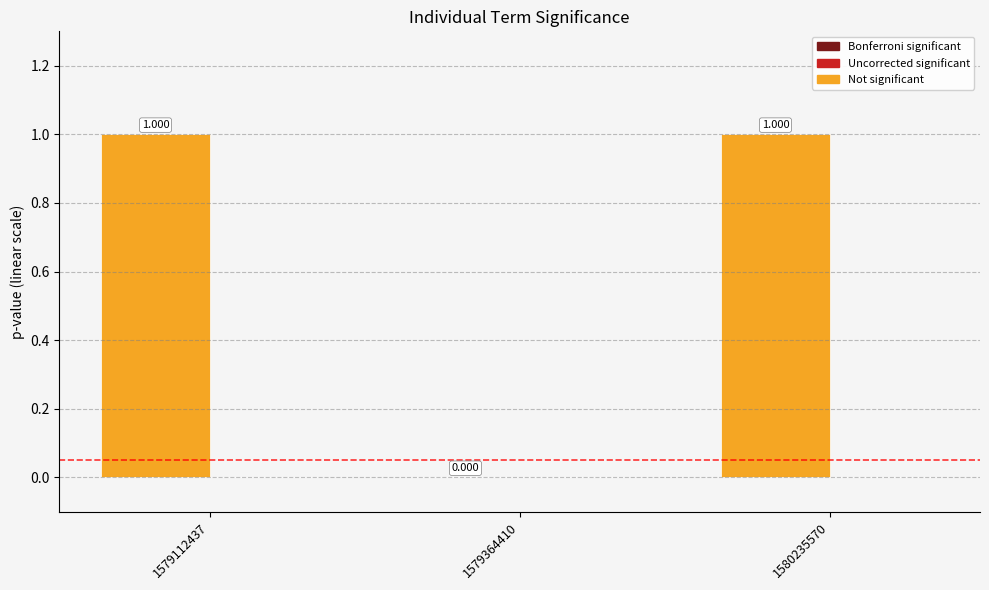

How many values are above zero?

2